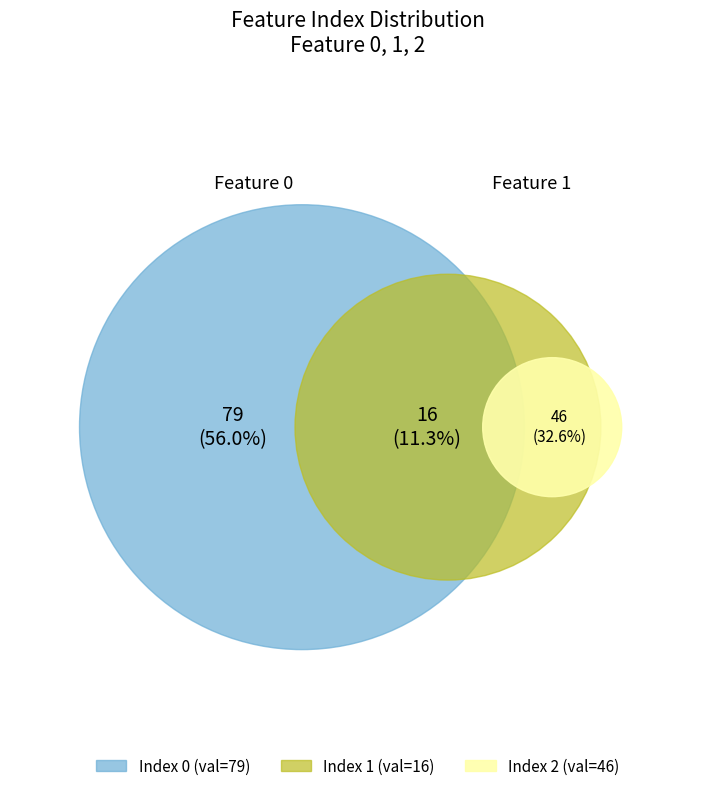

To the nearest percent, what is the average slice percentage?

33%